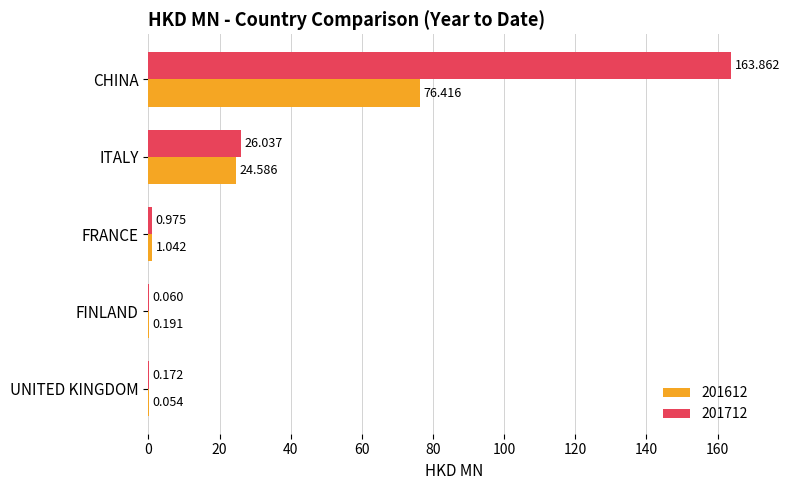

At which label does 201612 reach its peak?

CHINA